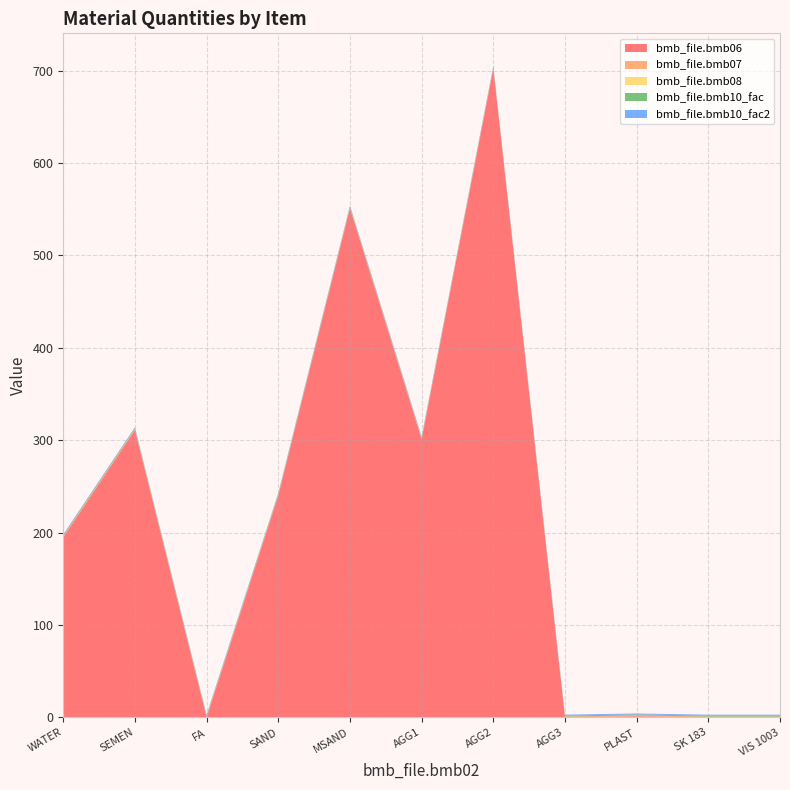

Reading left to right, extract all data points from this chart.

bmb_file.bmb06: 10=195.0	15=311.0	20=0.0	25=240.0	30=551.0	35=301.0	40=702.0	45=0.0	50=1.2	55=0.0	60=0.0
bmb_file.bmb07: 10=1.0	15=1.0	20=1.0	25=1.0	30=1.0	35=1.0	40=1.0	45=1.0	50=1.0	55=1.0	60=1.0
bmb_file.bmb08: 10=0.0	15=0.0	20=0.0	25=0.0	30=0.0	35=0.0	40=0.0	45=0.0	50=0.0	55=0.0	60=0.0
bmb_file.bmb10_fac: 10=1.0	15=1.0	20=1.0	25=1.0	30=1.0	35=1.0	40=1.0	45=1.0	50=1.0	55=1.0	60=1.0
bmb_file.bmb10_fac2: 10=1.0	15=1.0	20=1.0	25=1.0	30=1.0	35=1.0	40=1.0	45=1.0	50=1.0	55=1.0	60=1.0